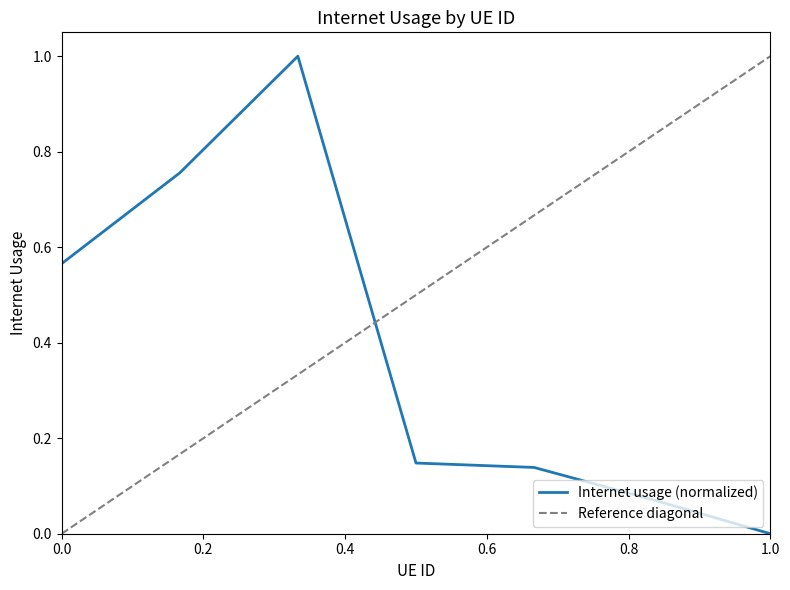

What is the maximum value for Internet usage (normalized)?

1.0